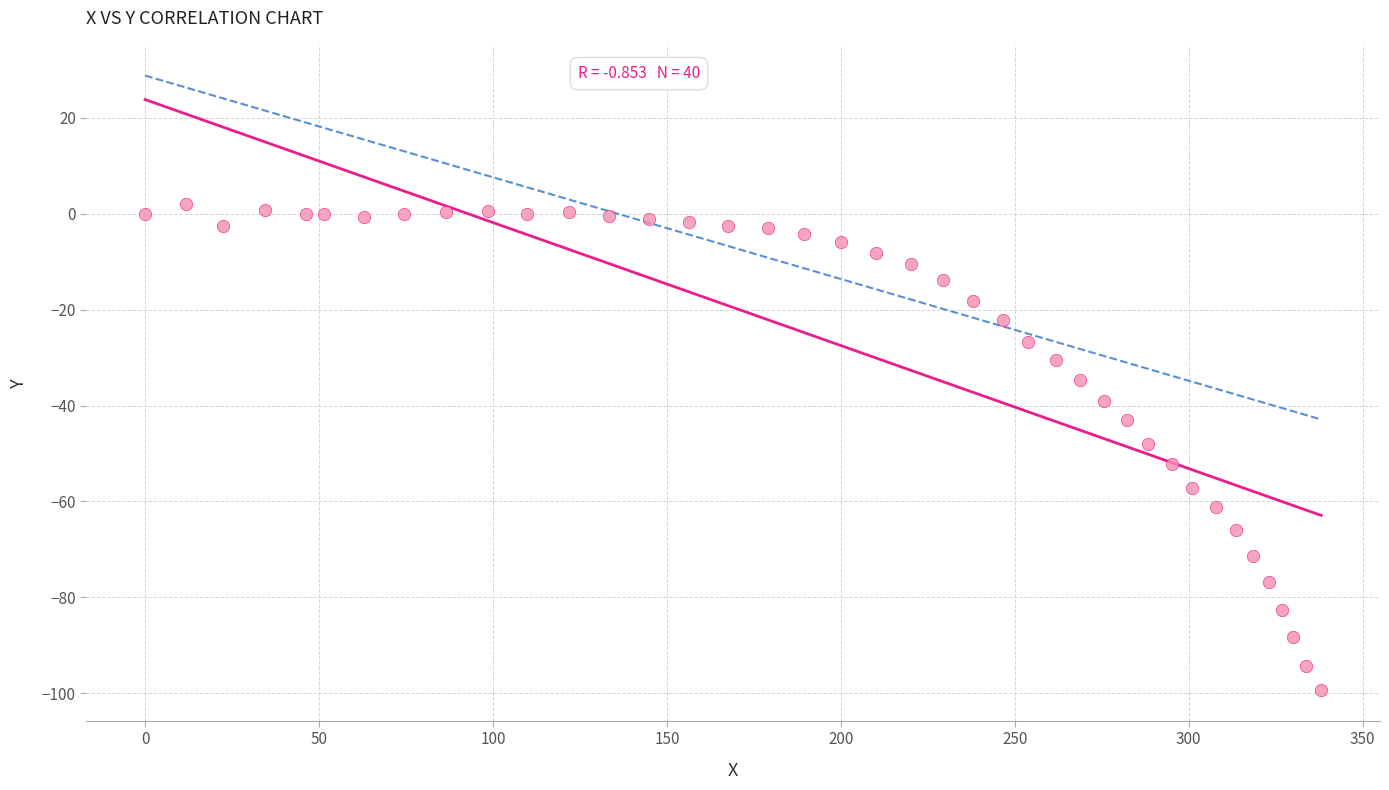

What is the range of X values (max minus min)?

338.1